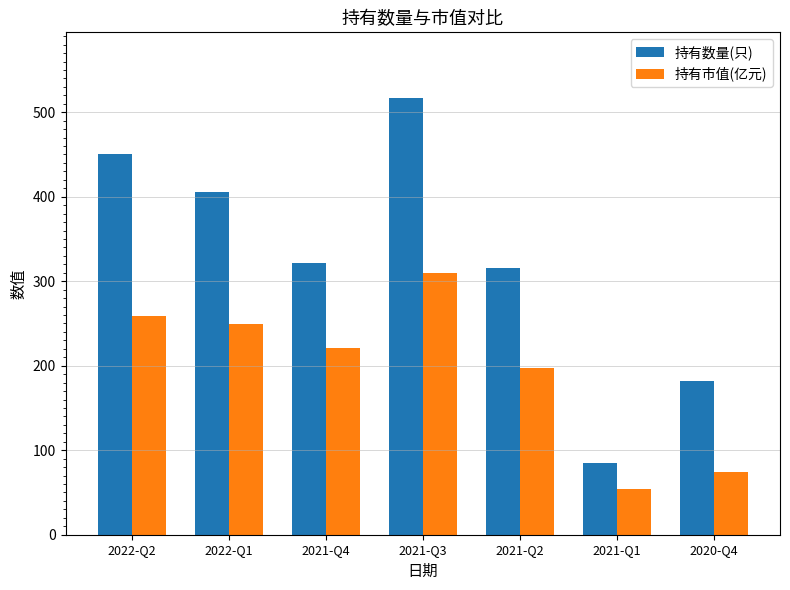

Which series changed the most between 2022-Q2 and 2021-Q1?

持有数量(只)